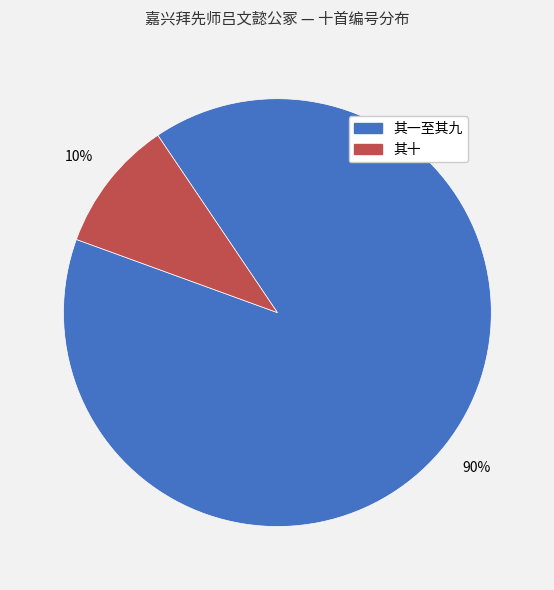

To the nearest percent, what is the average slice percentage?

50%